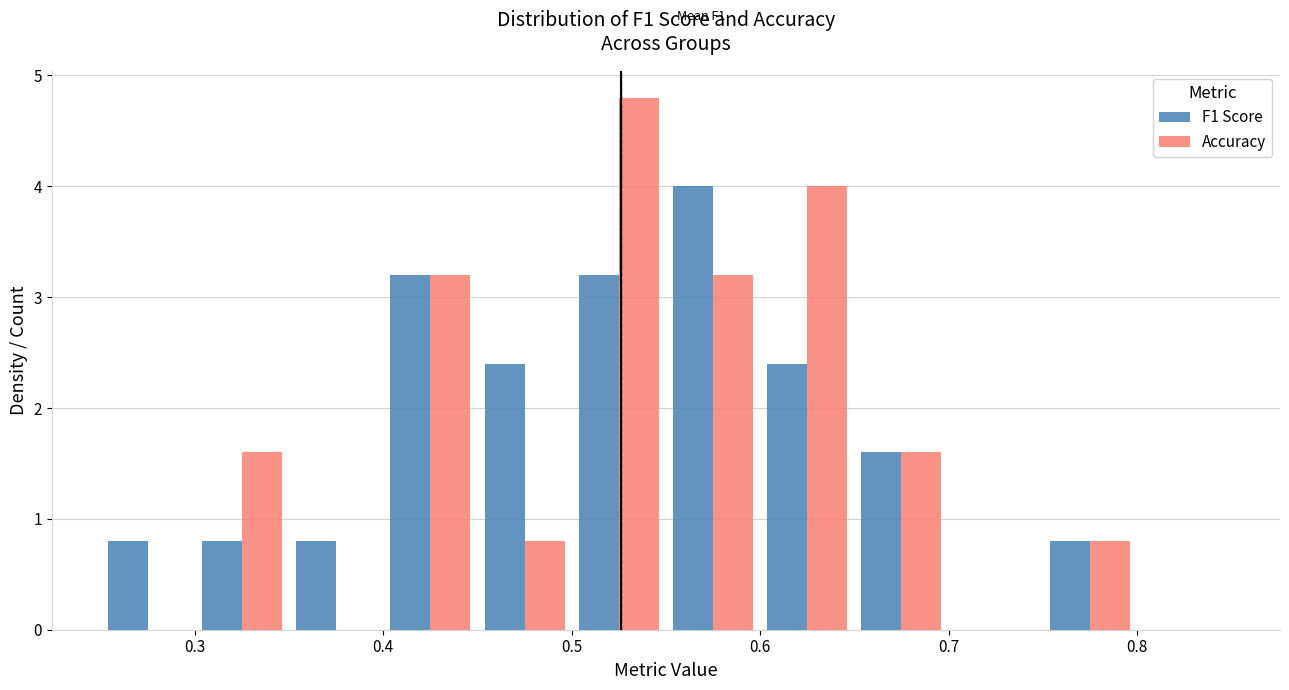

In the F1 Score series, which range on the x-axis has the tallest bar?

0.55 to 0.60